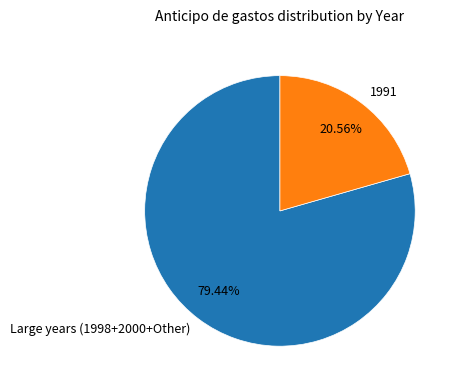

Rank the categories by value from highest to lowest.

Large years (1998+2000+Other), 1991